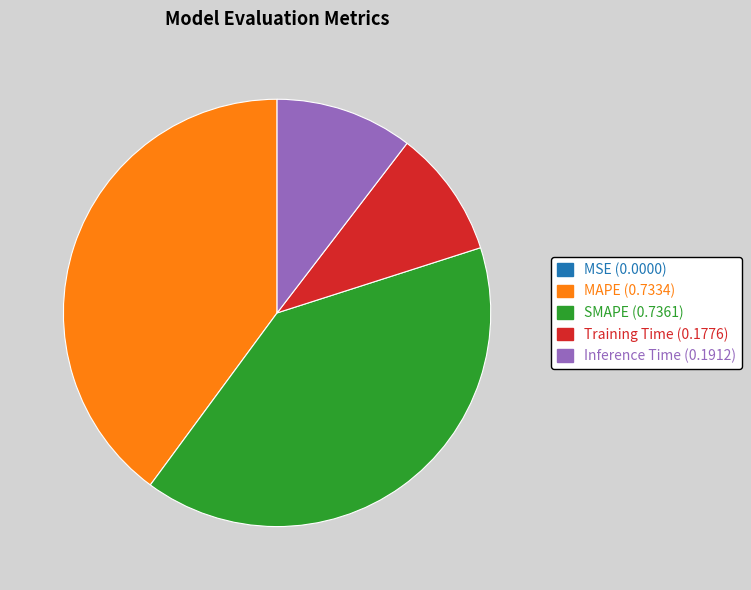

Is it true that SMAPE is 35% of the pie?

False